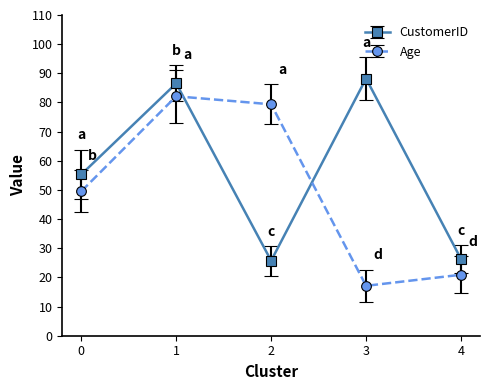

List the series in order of their overall mean, highest first.

CustomerID, Age